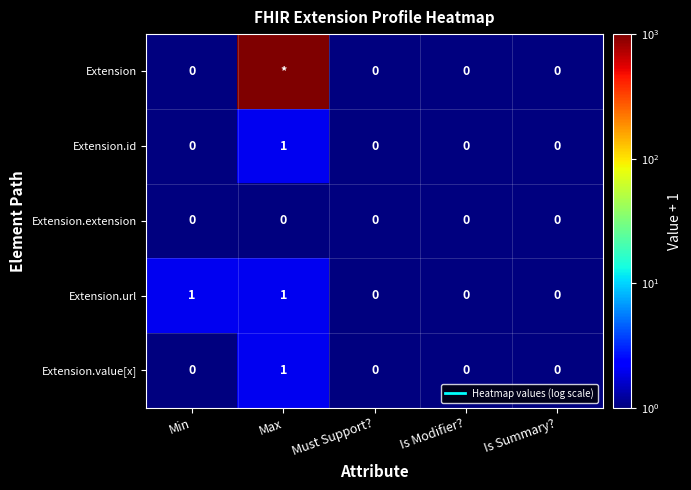

Rank the series by their maximum value, from lowest to highest.

Extension.extension, Extension.id, Extension.url, Extension.value[x], Extension